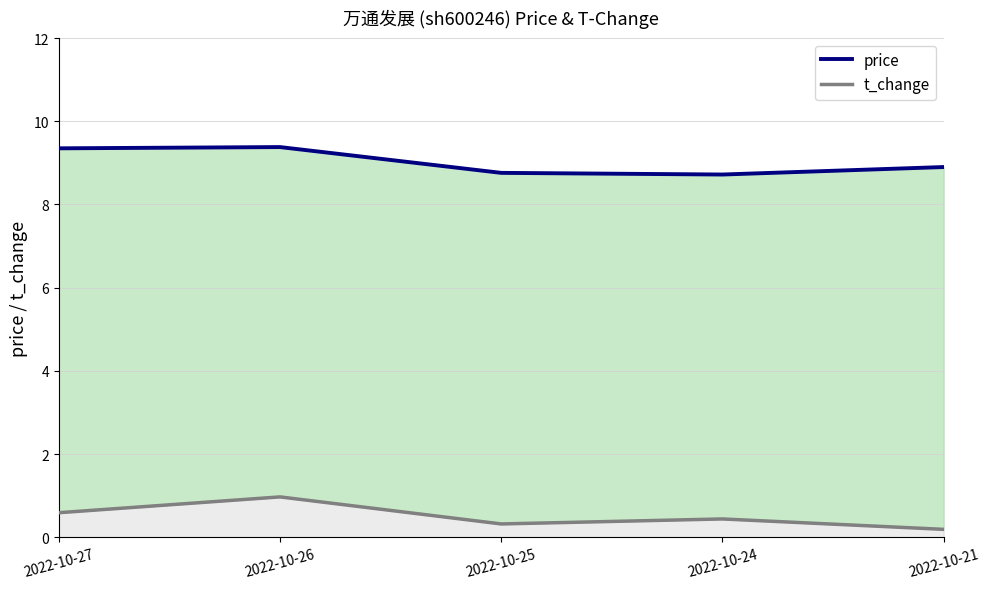

True or false: price and t_change cross at least once.

False